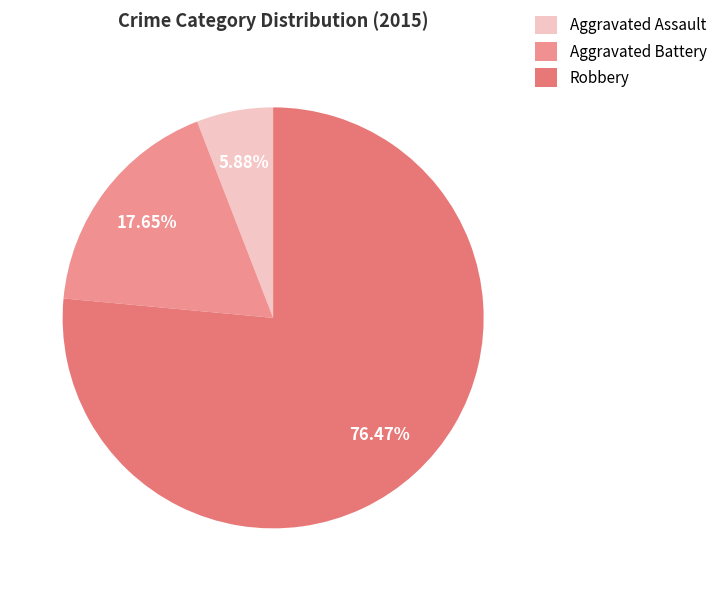

Which slice represents more than half of the pie?

Robbery